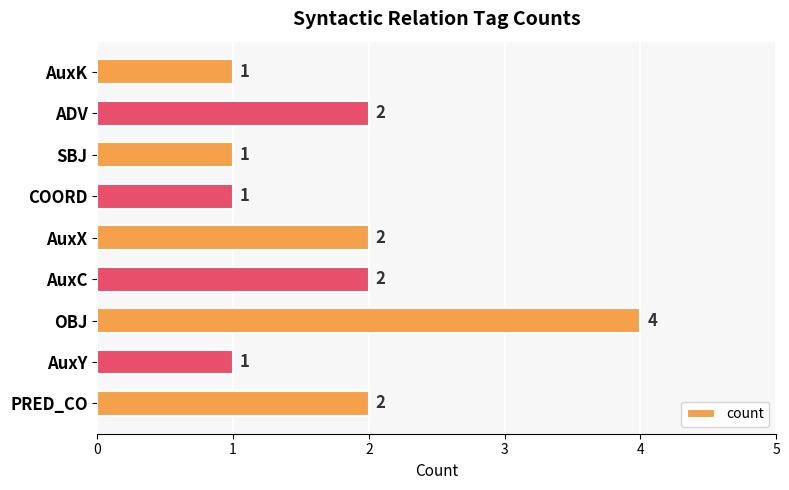

How many bars are there in total?

9